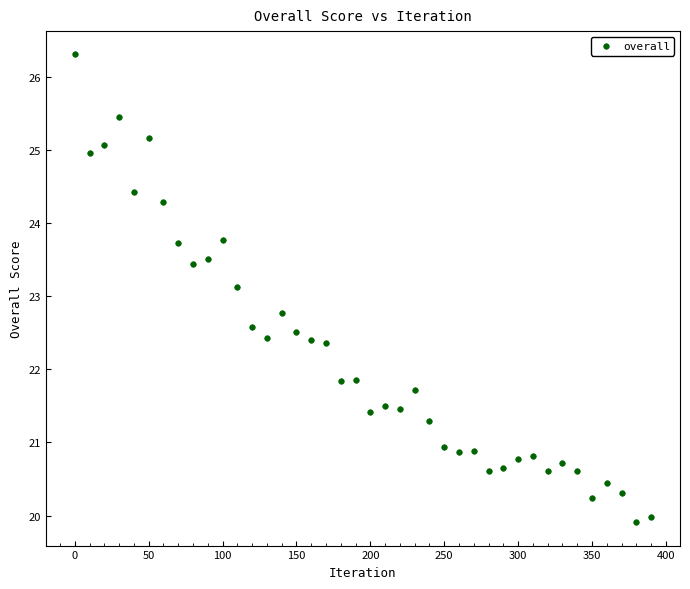

What Y value in the scatter plot is closest to 23?

23.1